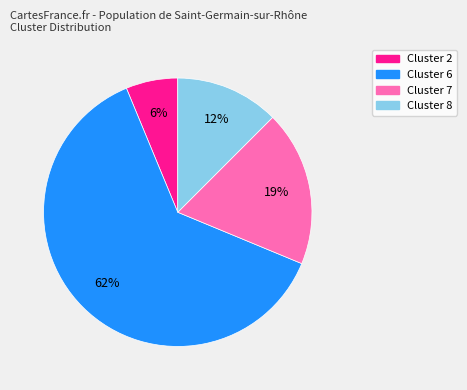

How many slices are in this pie chart?

4